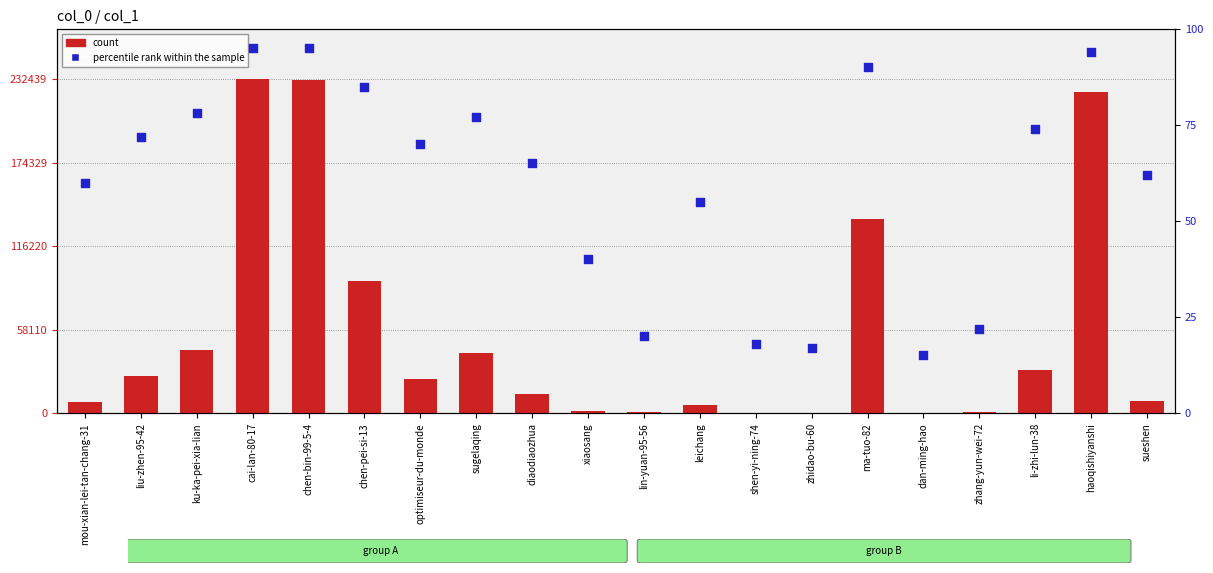

Which series has the largest total across all categories?

count